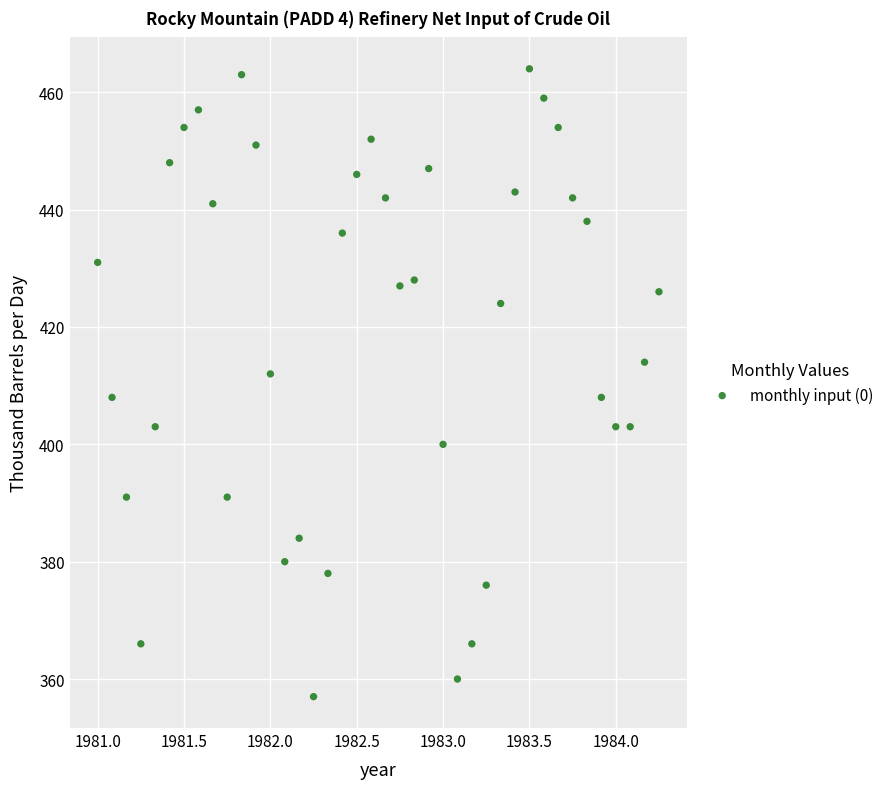

What is the range of Y values (max minus min)?

107